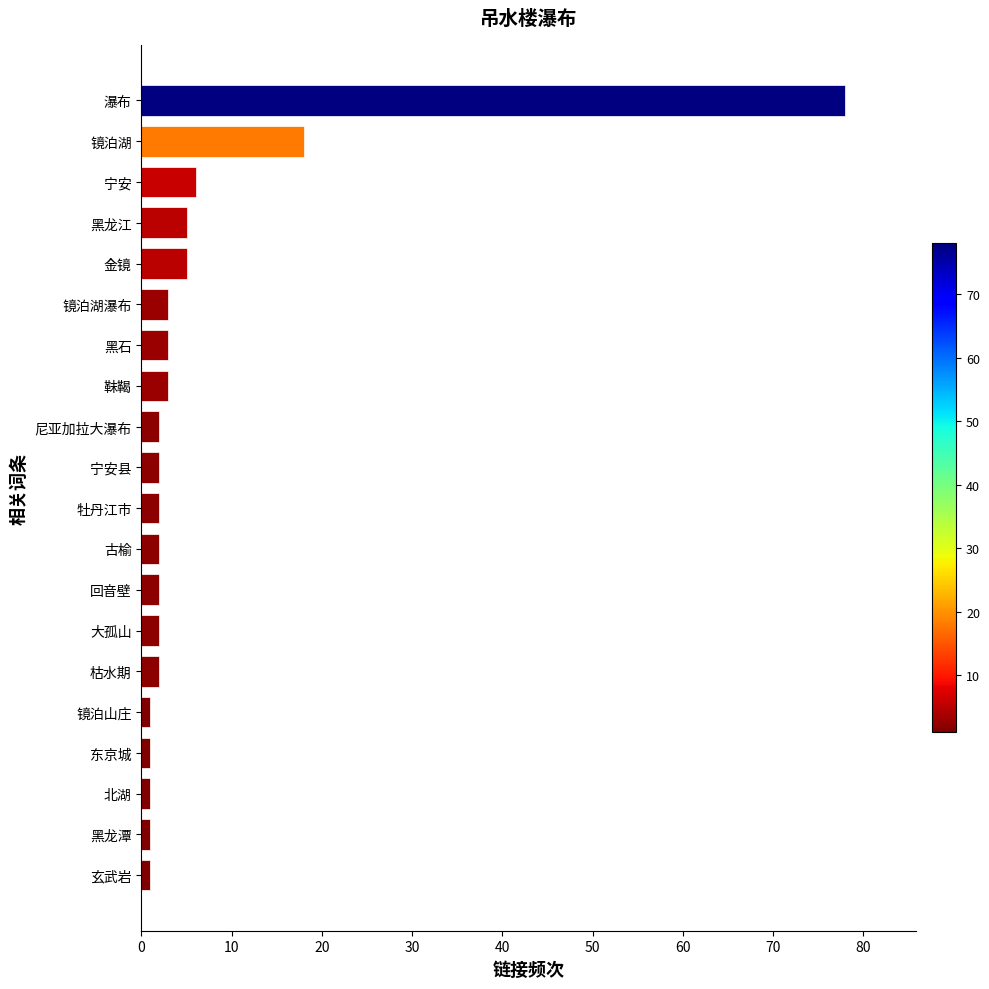

Reading top to bottom, transcribe all the data shown in this chart.

78	18	6	5	5	3	3	3	2	2	2	2	2	2	2	1	1	1	1	1